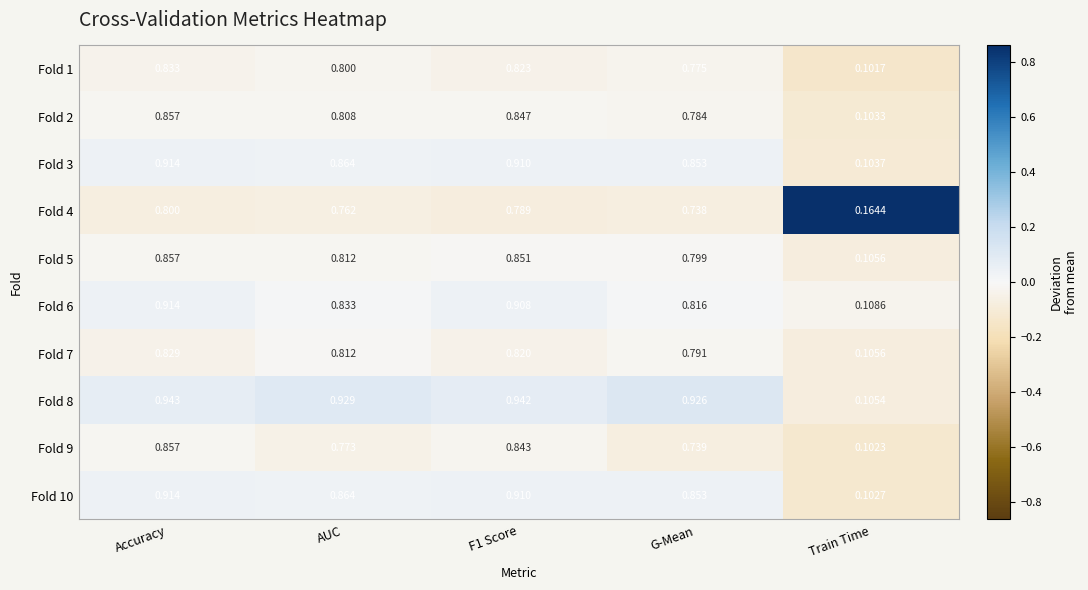

Which label corresponds to the smallest value in the chart?

Train Time